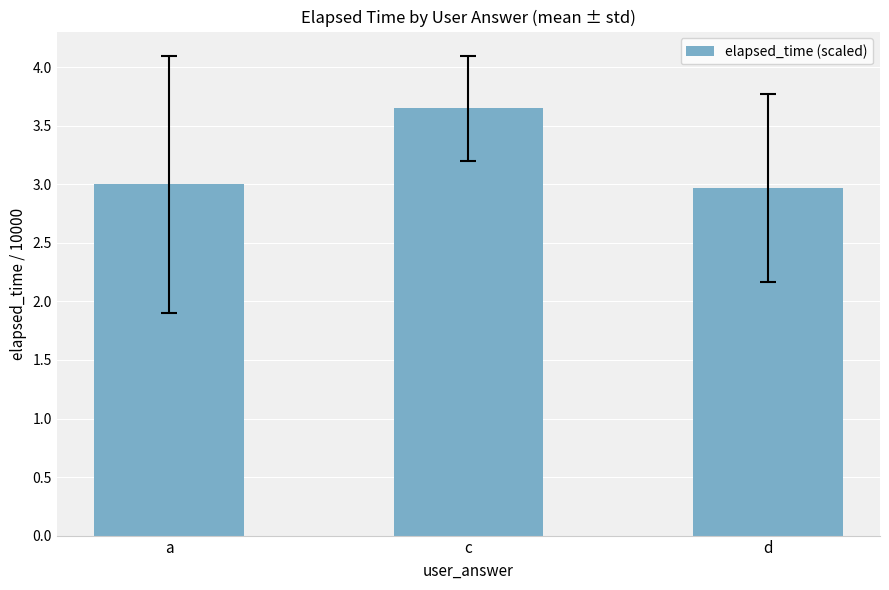

What is the difference between the maximum and minimum values?

0.7